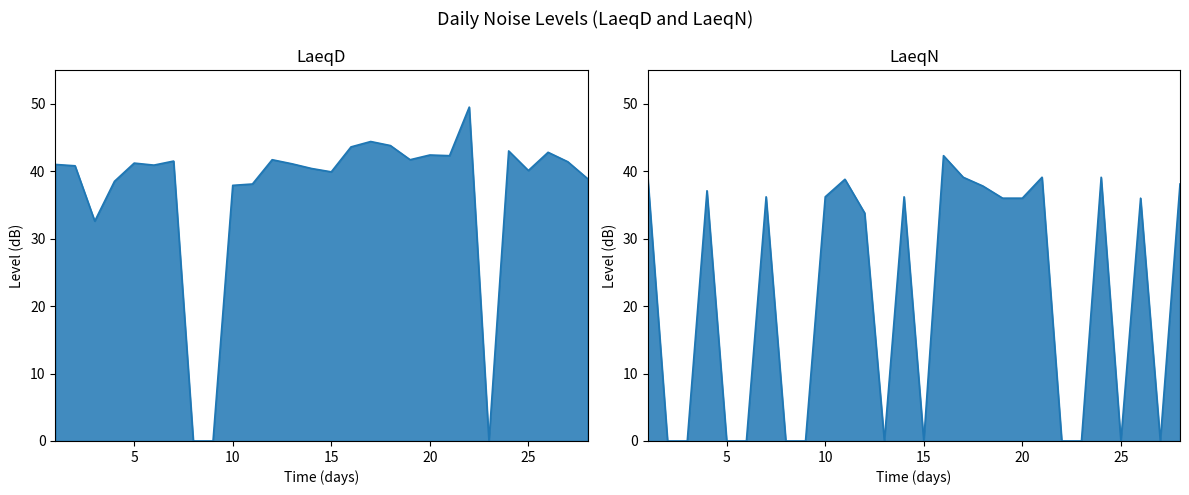

At 28, list the series in order from smallest to largest.

LaeqN, LaeqD